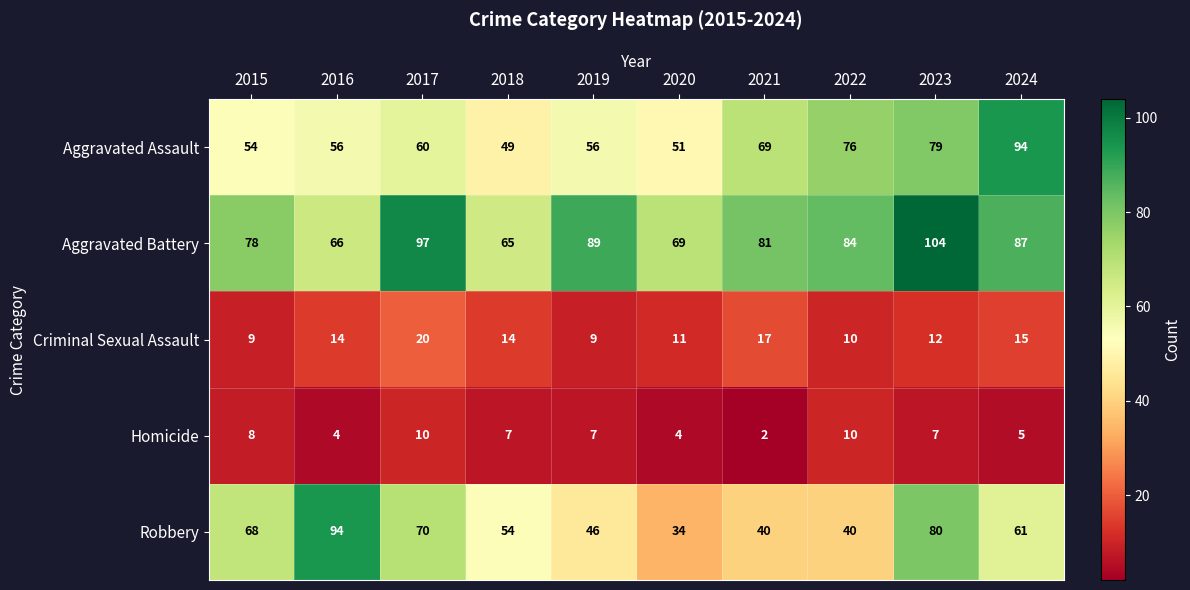

Which label corresponds to the largest value in the chart?

2023